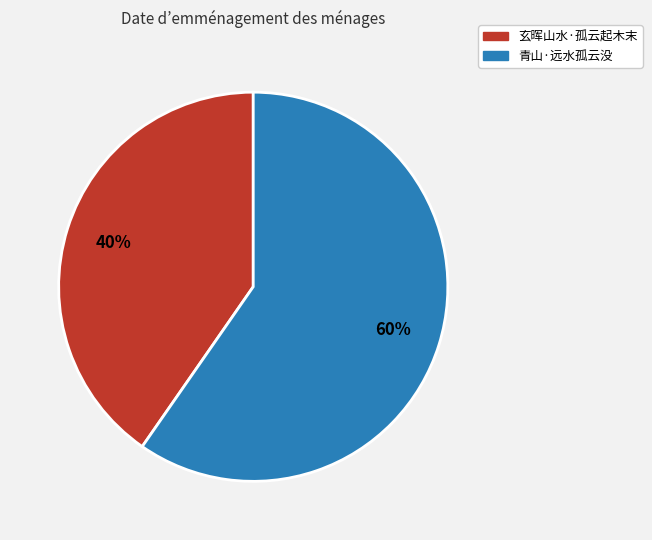

Is the sum of 玄晖山水·孤云起木末 and 青山·远水孤云没 greater than half?

Yes